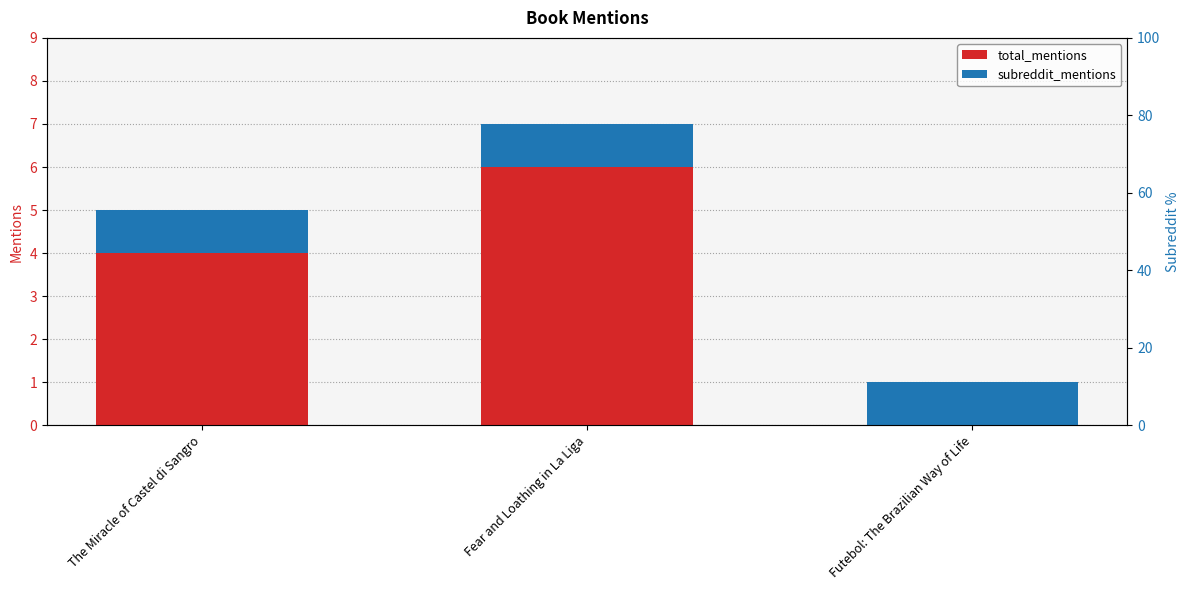

What is the minimum value for subreddit_mentions?

1